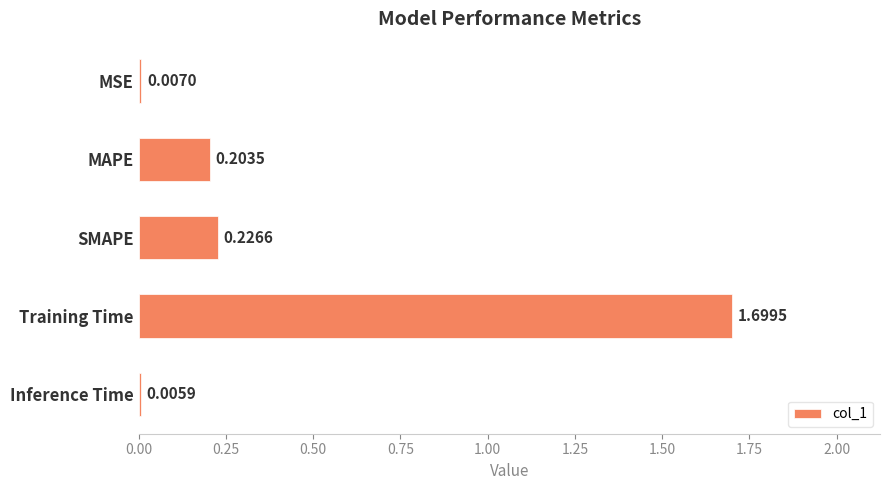

Which category has the highest value across all series?

Training Time